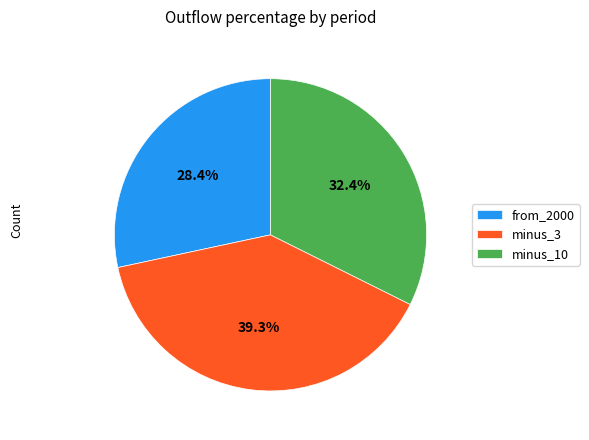

How many segments does this pie chart have?

3